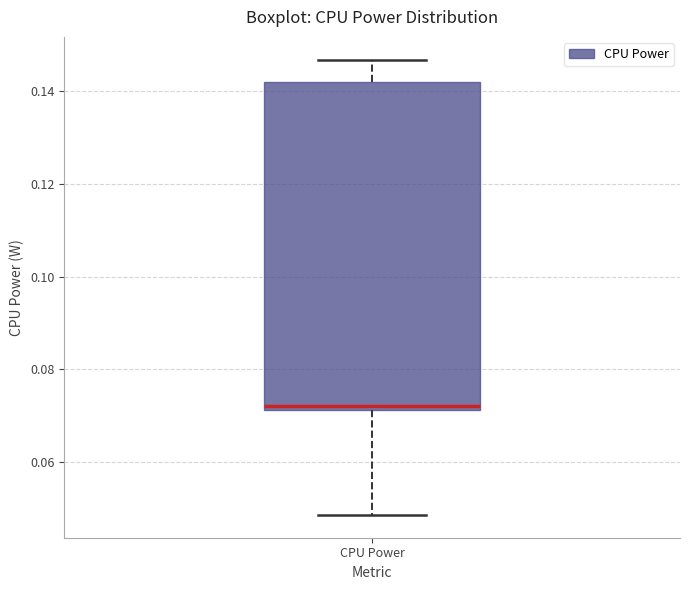

Read this box plot against the y-axis: the position of the median line, the range covered by the box, and the ends of both whiskers. The values are not printed on the chart, so give them approximately, as read against the axis.

median 0.072 (just above the box's lower edge), box 0.072 to 0.142, whiskers 0.048 to 0.146